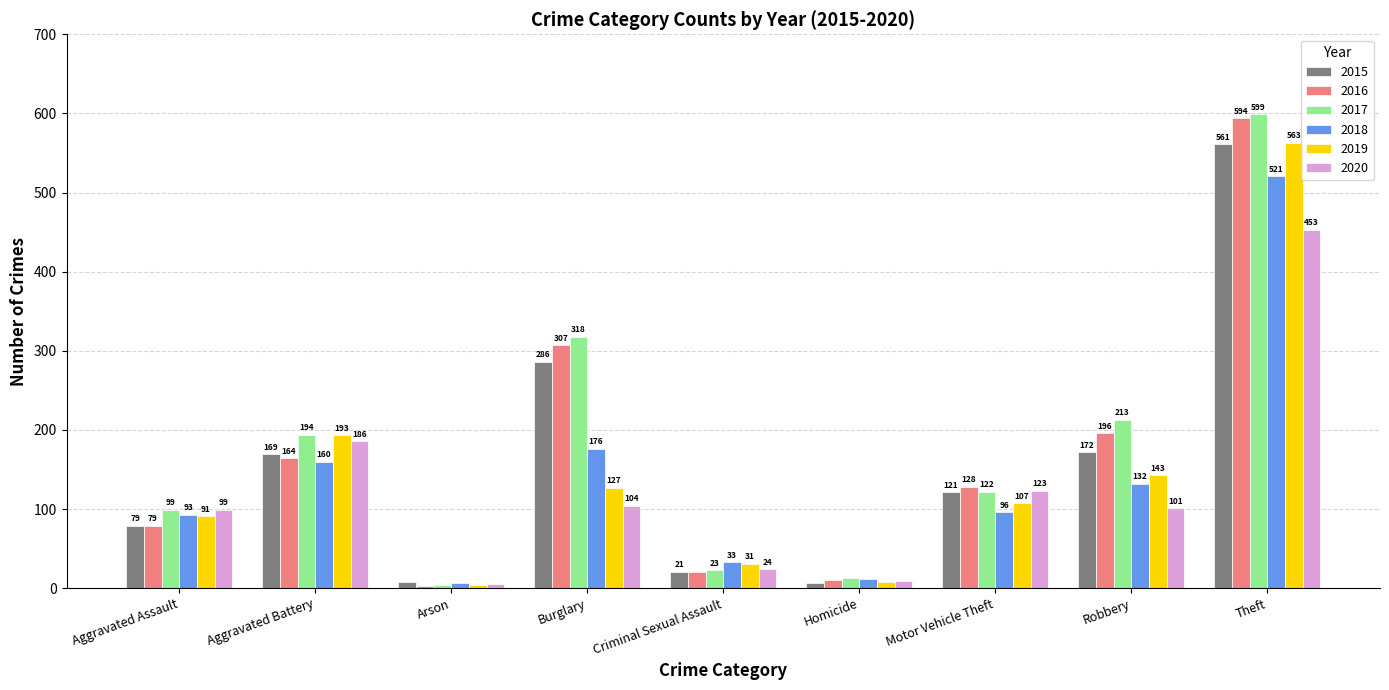

What is the highest value of the 2020 series?

453